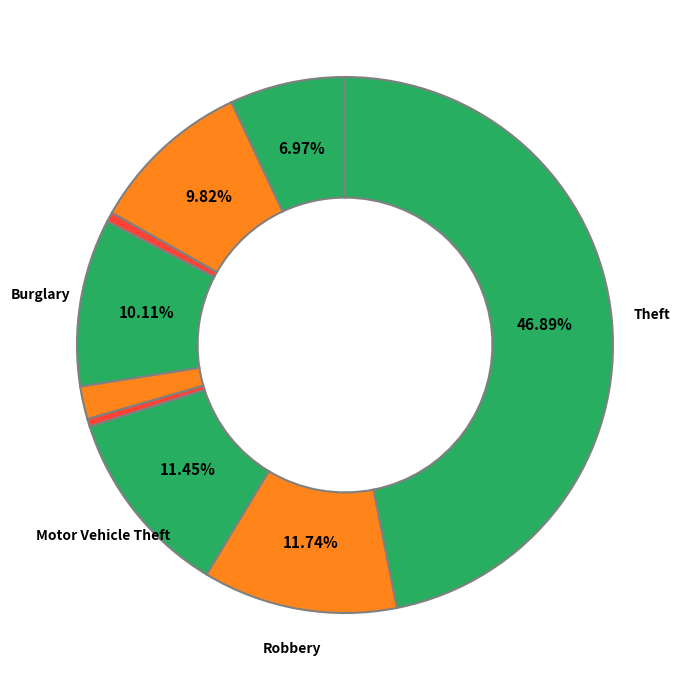

How many segments does this pie chart have?

9